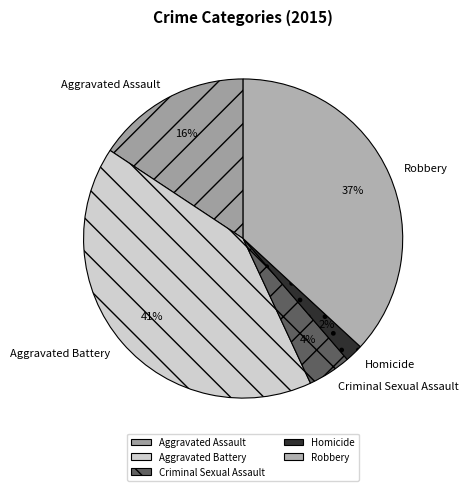

To the nearest percent, what portion does Aggravated Battery represent?

41%